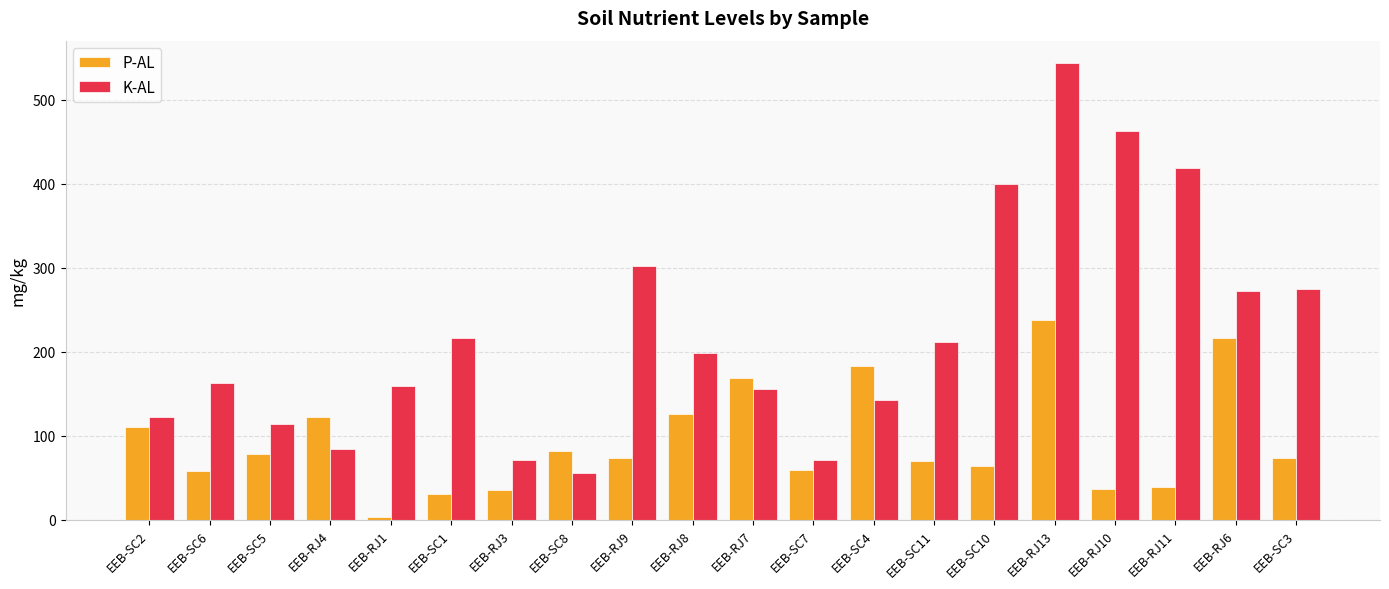

What is the total value across all series at EEB-SC8?

138.2